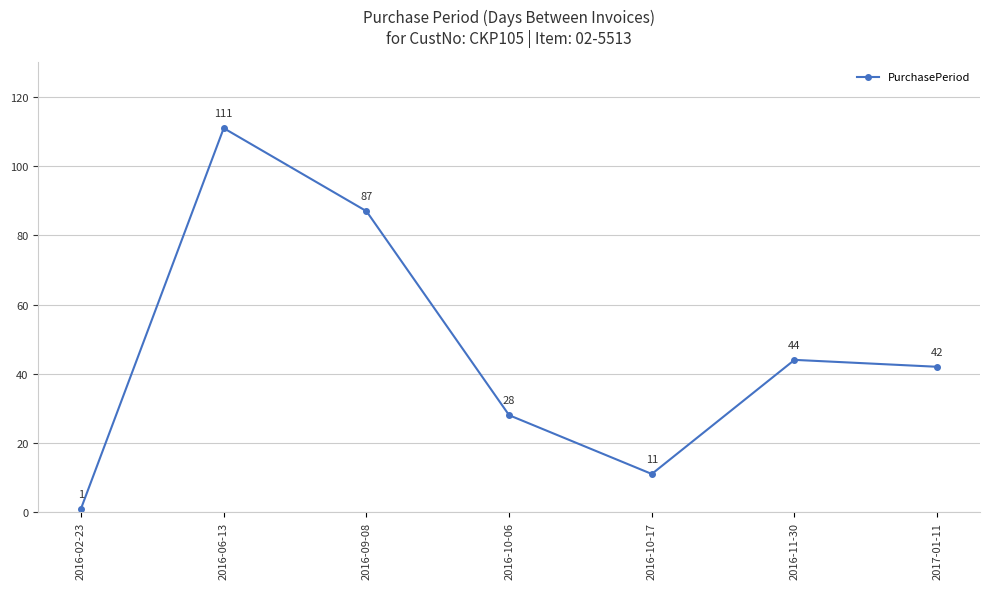

Reading left to right, extract all data points from this chart.

2016-02-23=1	2016-06-13=111	2016-09-08=87	2016-10-06=28	2016-10-17=11	2016-11-30=44	2017-01-11=42